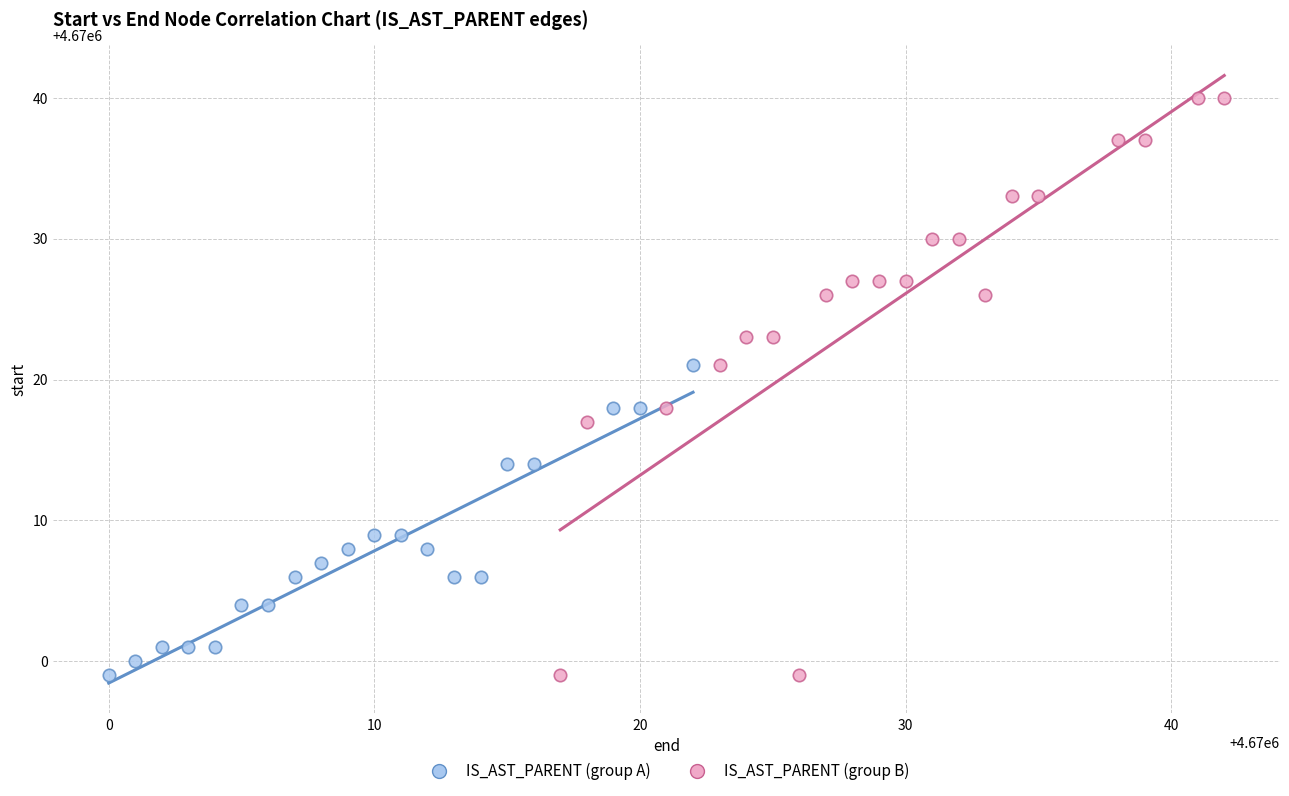

Which series reaches the maximum Y coordinate?

IS_AST_PARENT (group B)